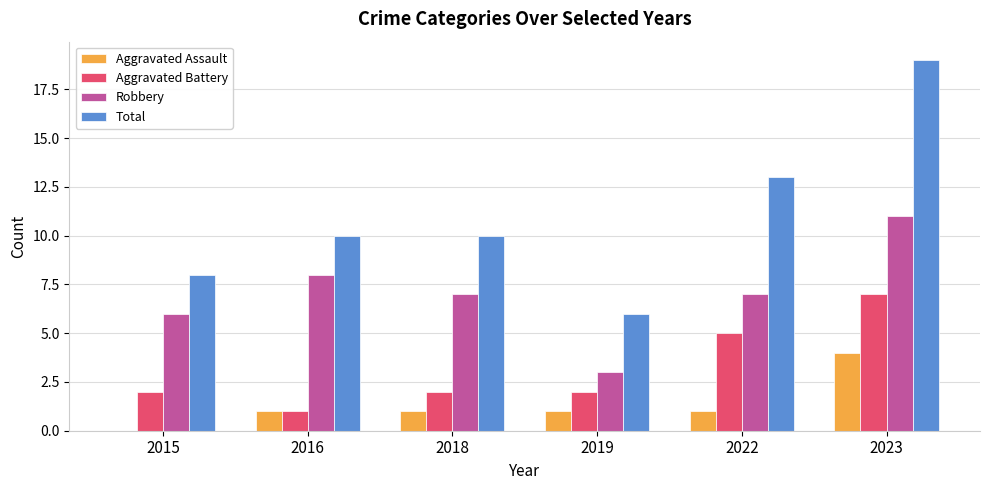

True or false: Aggravated Battery has a value of 7 at 2023.

True